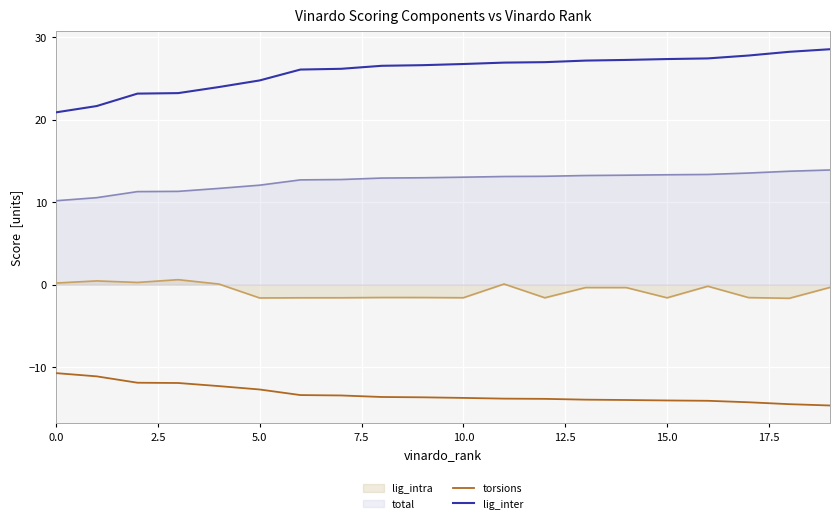

Which label corresponds to the largest value in the chart?

19